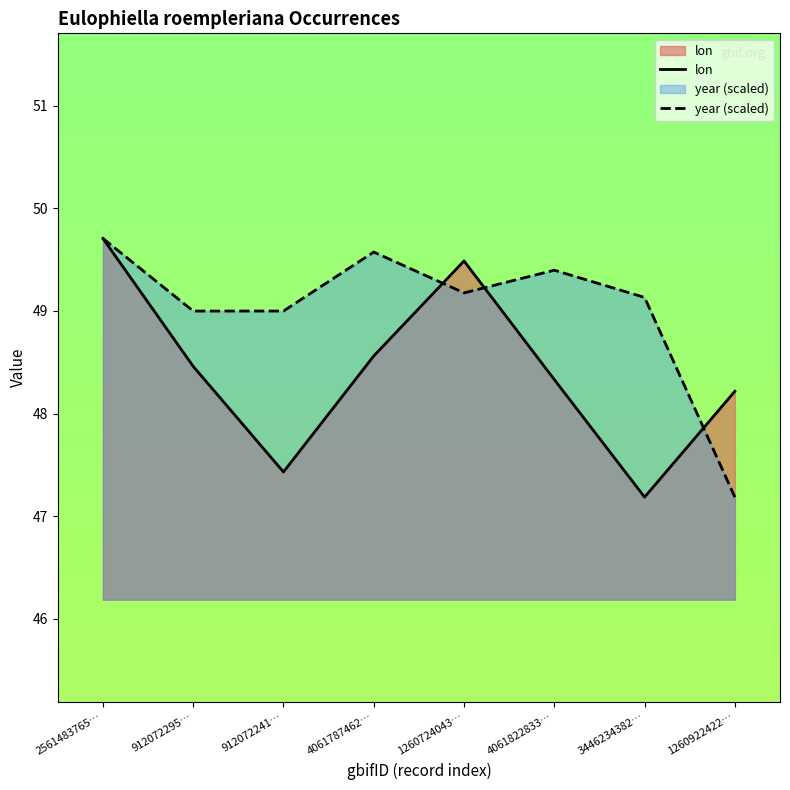

What position from the right is 4061822833…?

3